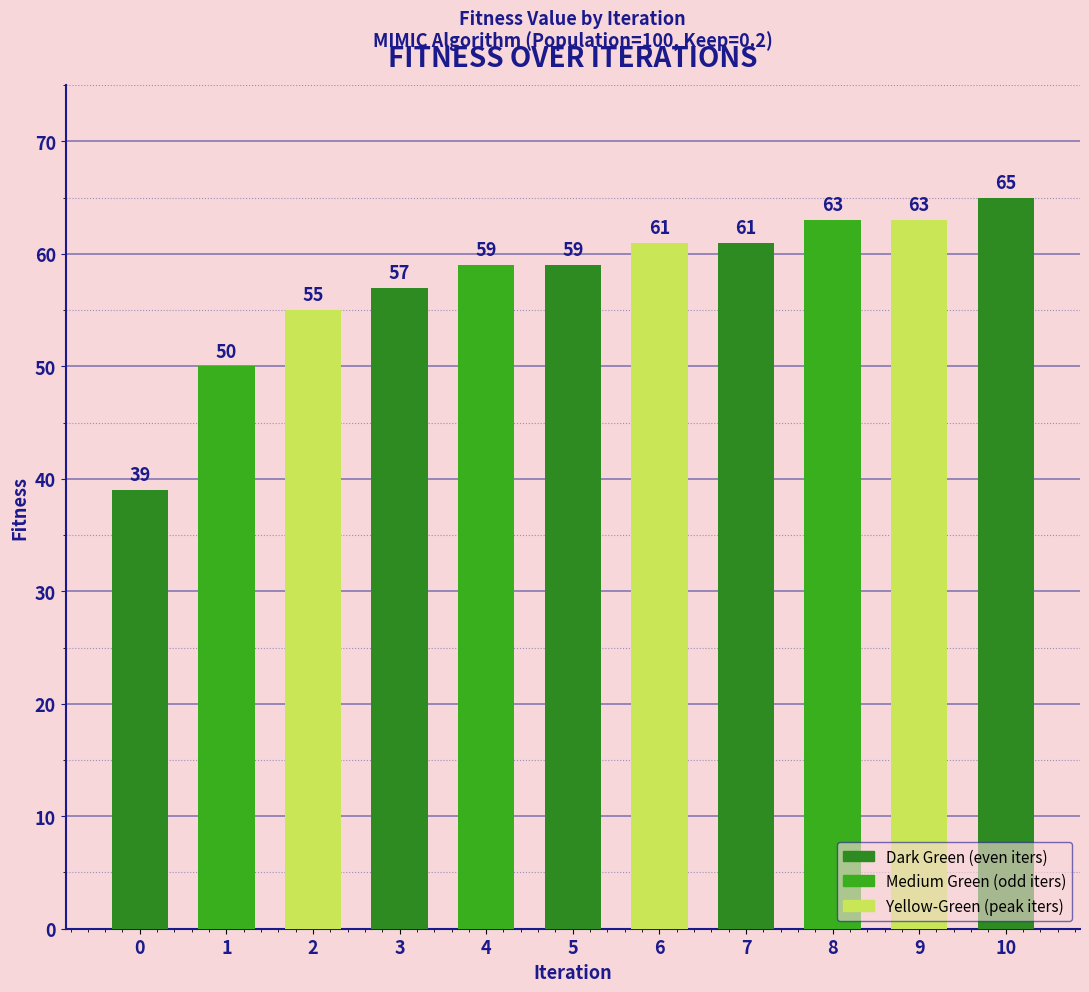

What is the sum of the values at 10 and 9?

128